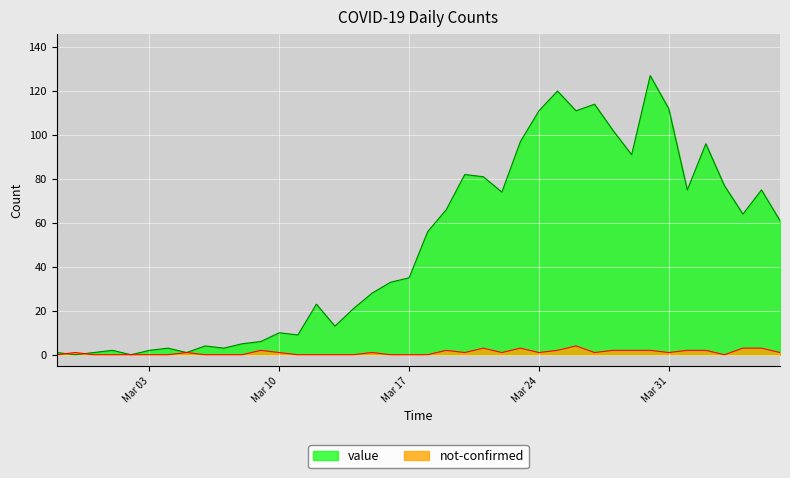

What is the total value across all series at Mar 10?

11